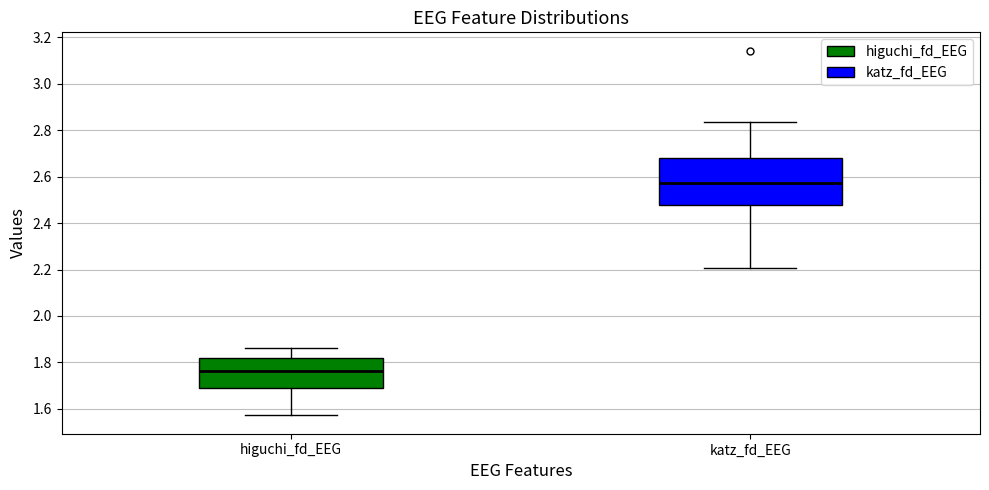

Which box's median line is the lowest?

higuchi_fd_EEG